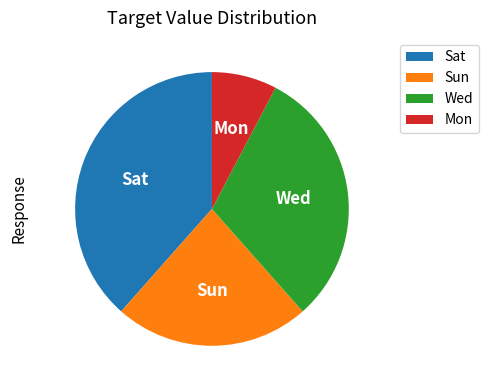

Count the number of slices in the pie.

4